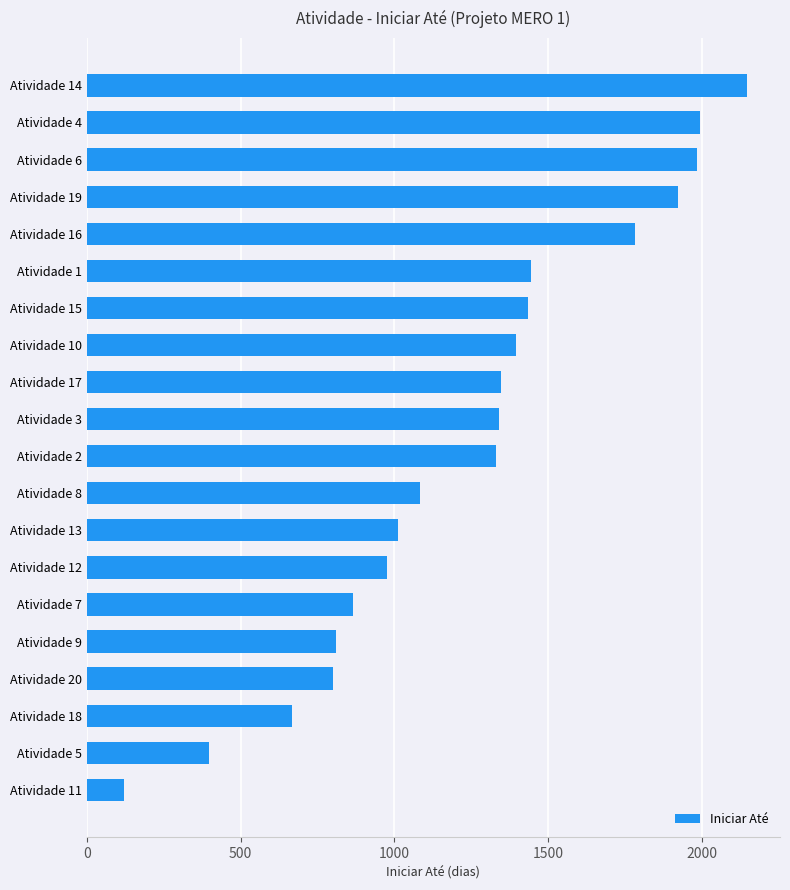

Is it true that the value at Atividade 5 is 397?

True